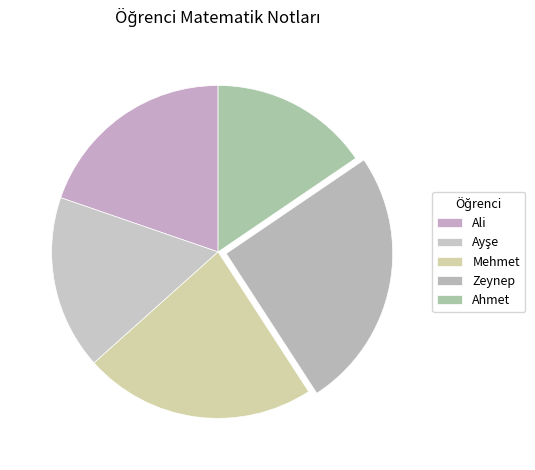

Rank the categories by value from lowest to highest.

Ahmet, Ayşe, Ali, Mehmet, Zeynep